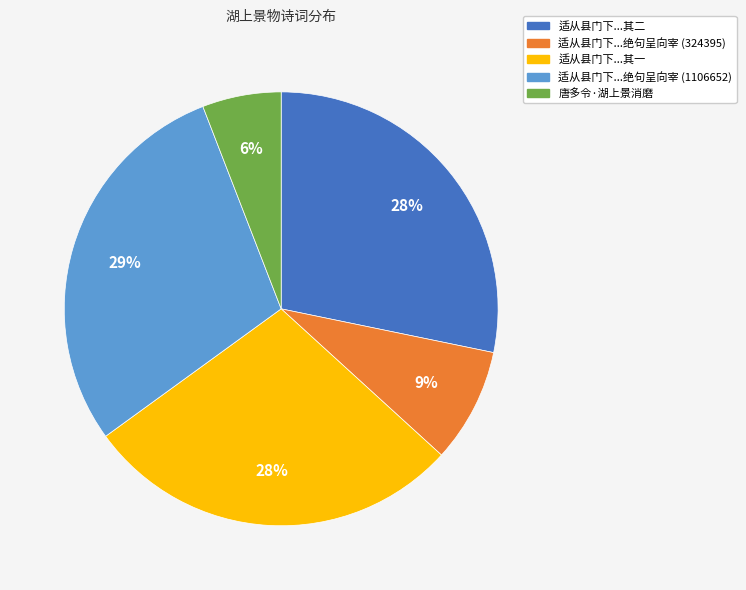

True or false: 唐多令·湖上景消磨 accounts for 21% of the total.

False